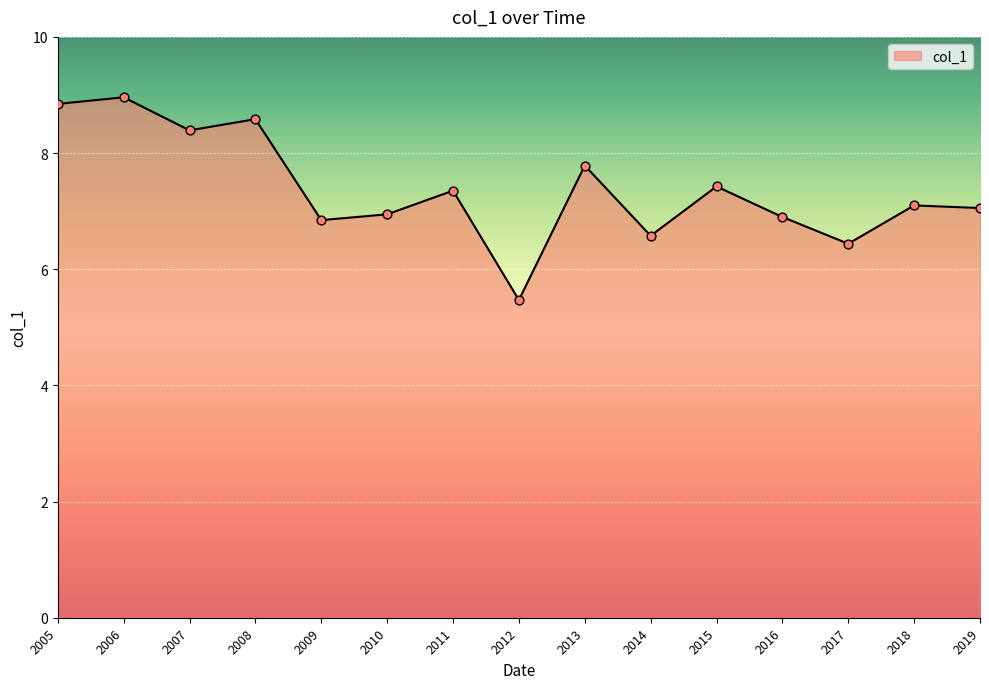

Which has a higher value, 2019 or 2014?

2019